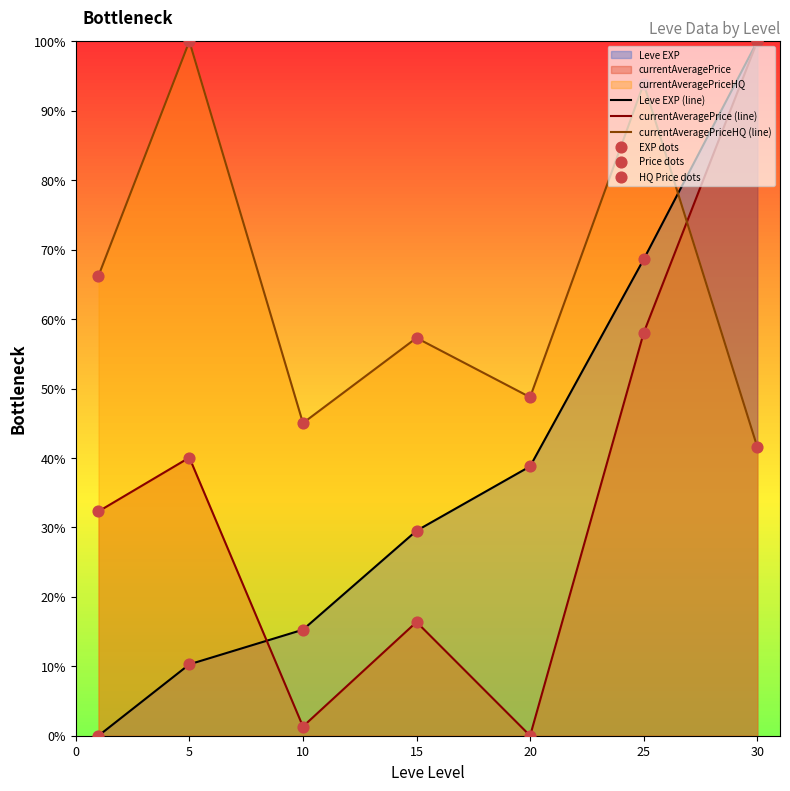

What is the total value across all series at 5?

150.3